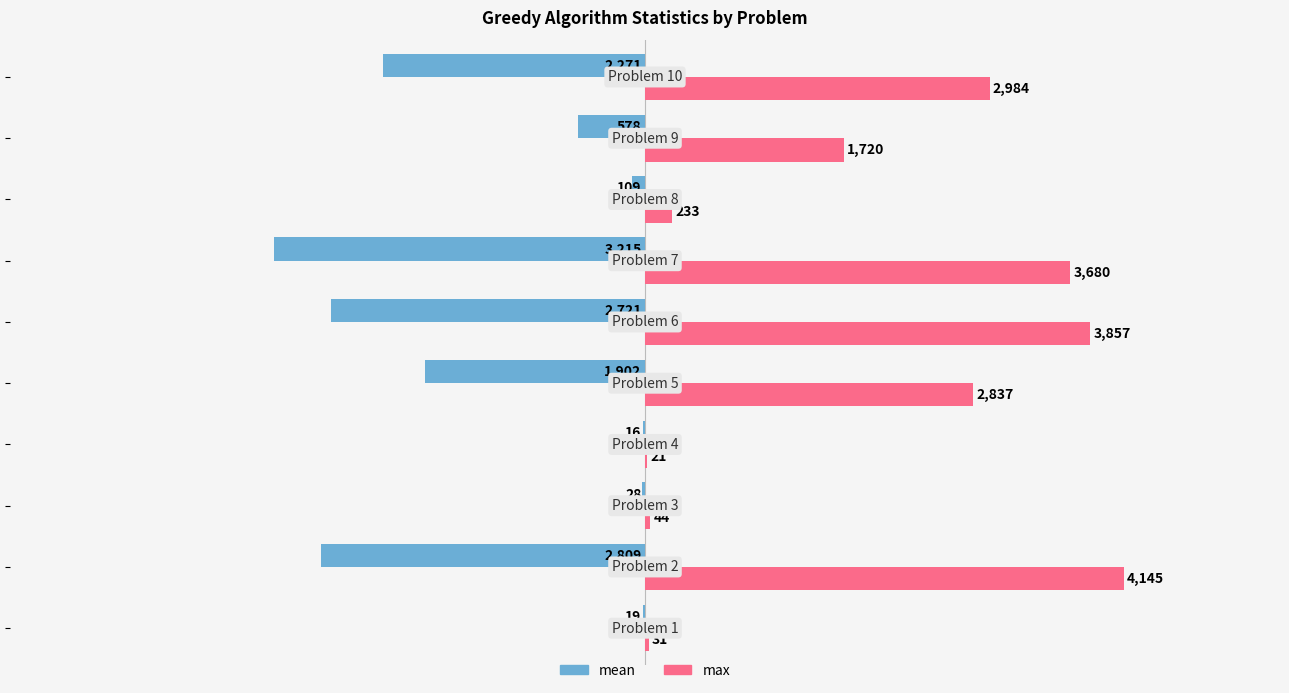

What is the greatest value displayed?

4145